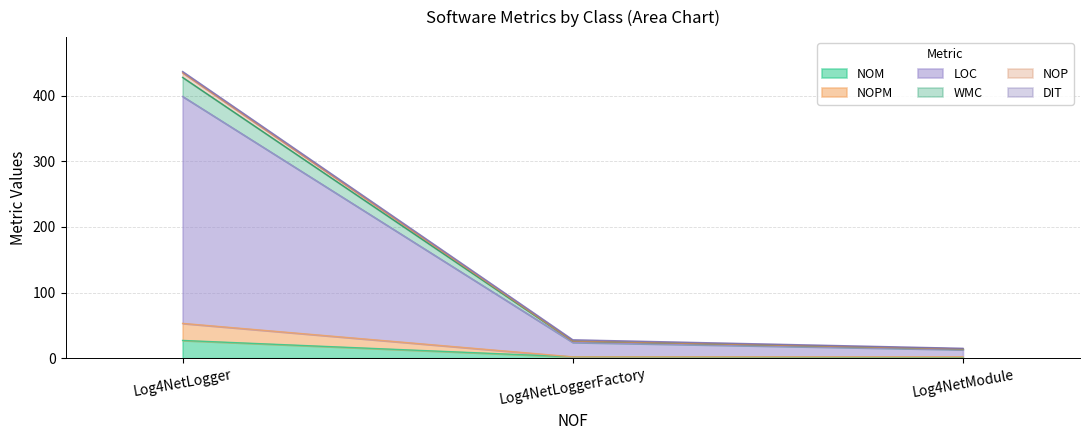

Does the chart display data point markers on the line(s)?

No